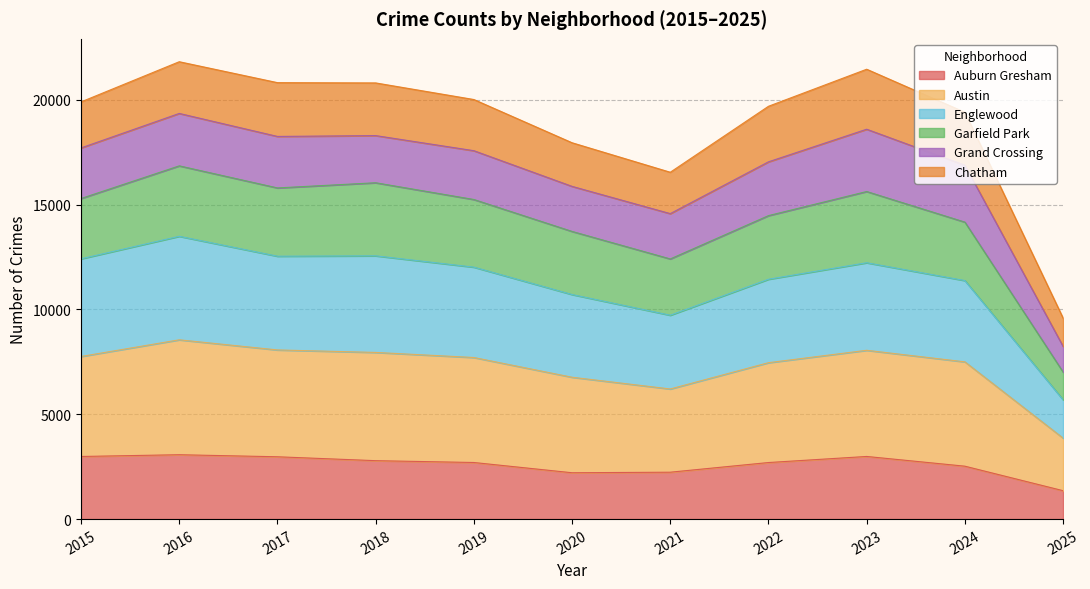

What is the value of the Englewood point at the 5th from the left?

12018